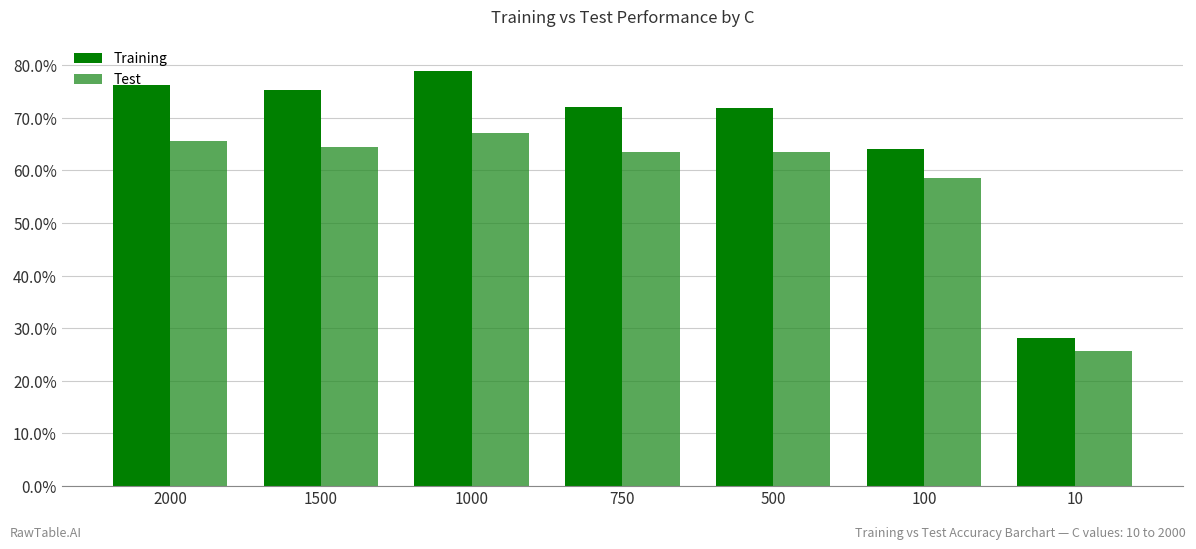

Reading left to right, list all the values displayed in this chart.

Training: 0.8	0.8	0.8	0.7	0.7	0.6	0.3
Test: 0.7	0.6	0.7	0.6	0.6	0.6	0.3